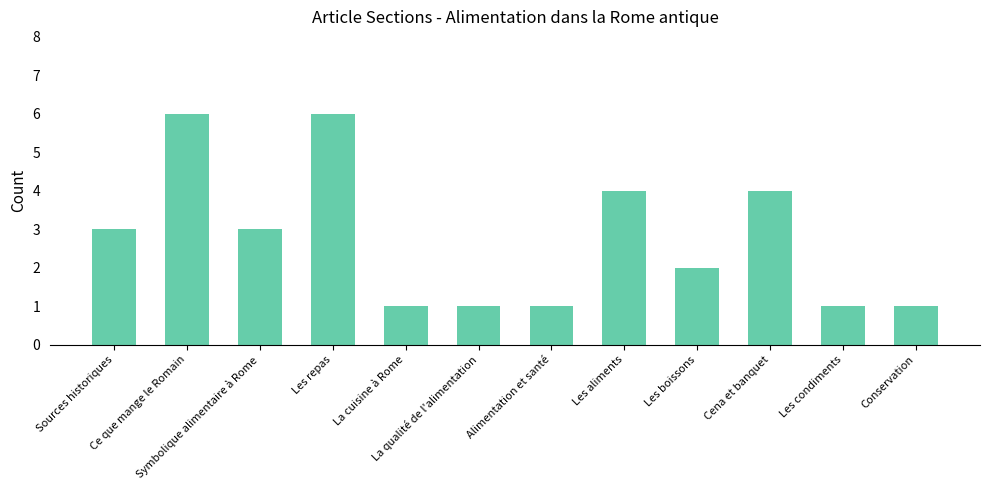

What is the greatest value displayed?

6